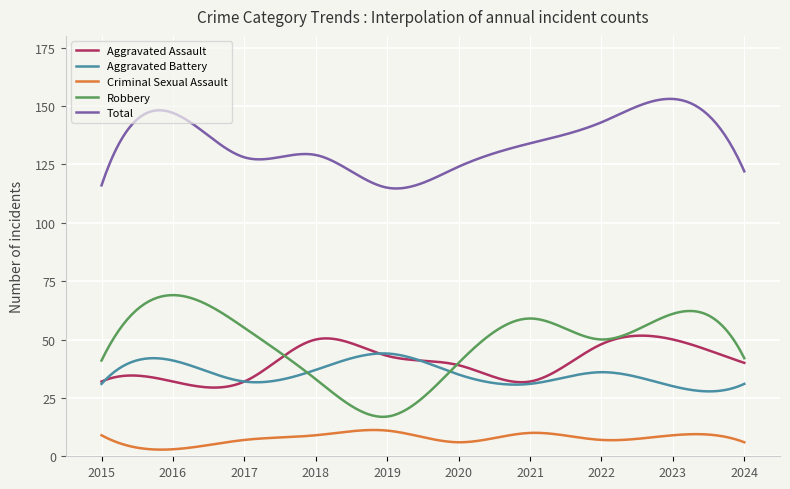

Which series has the largest range (max minus min)?

Robbery